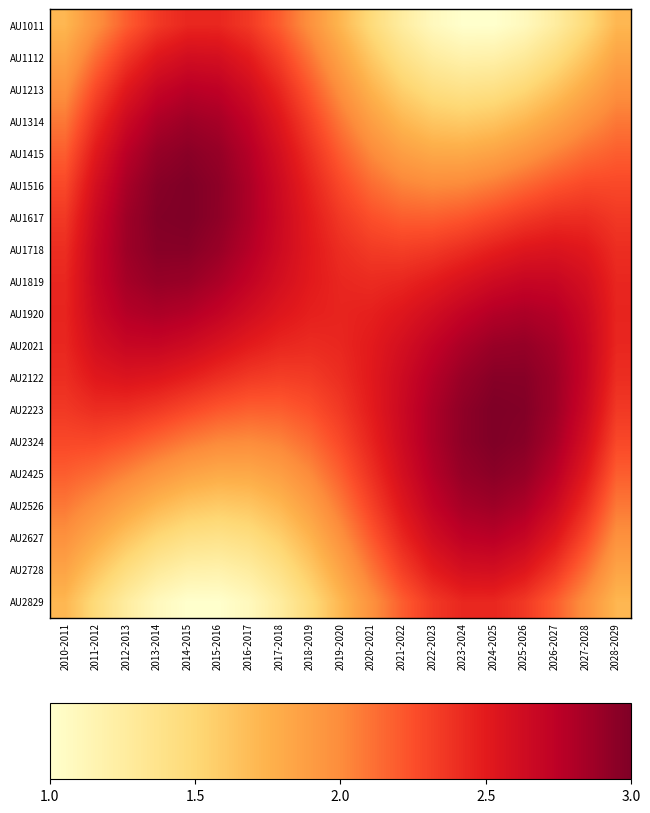

How many distinct data groups are displayed?

19